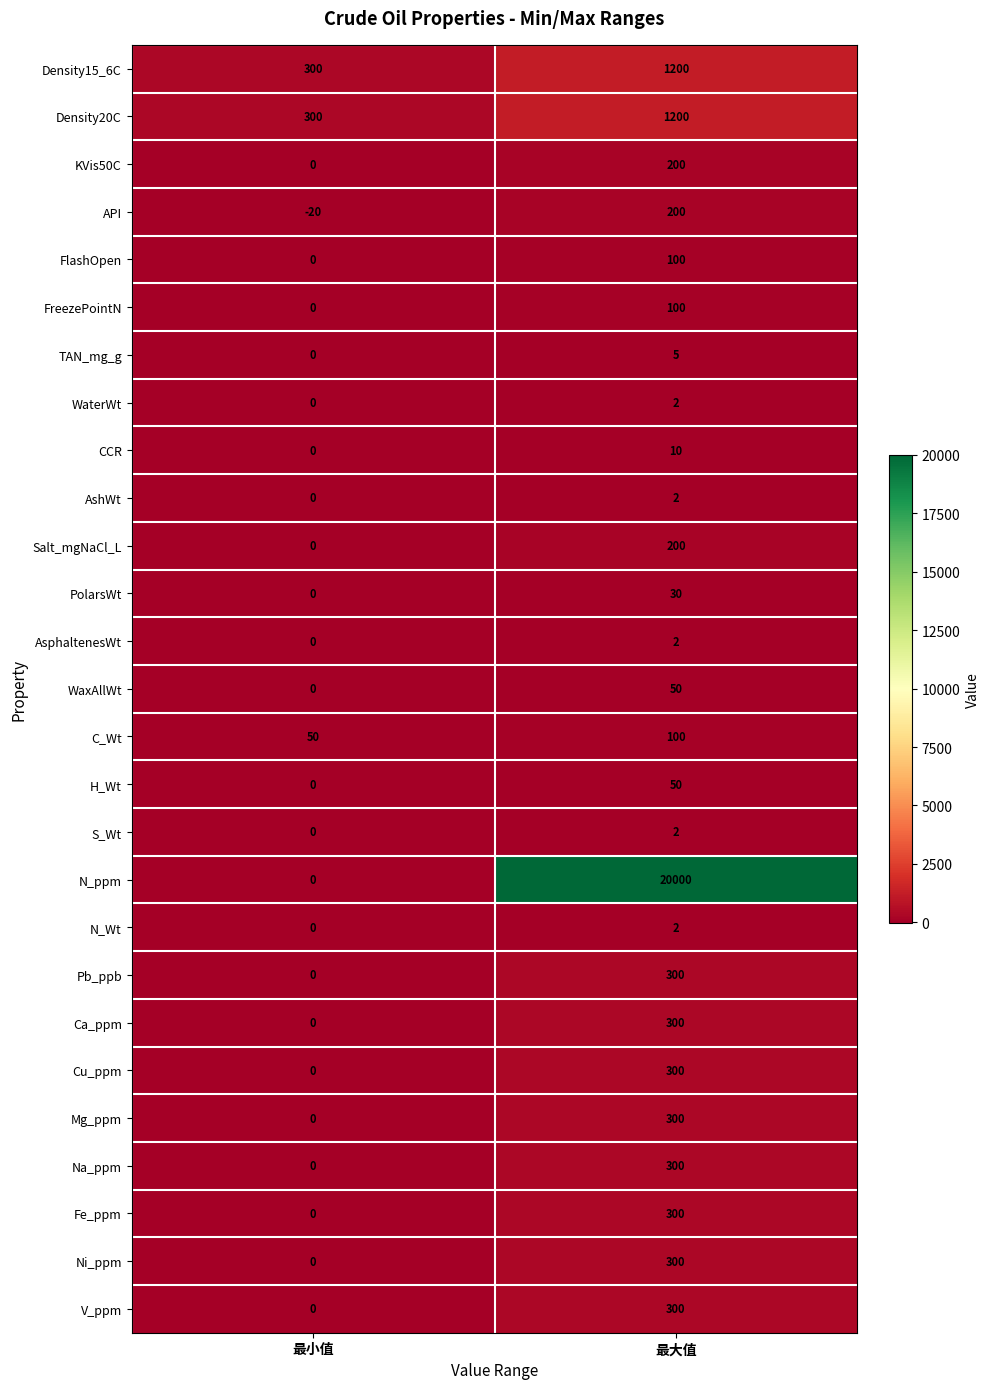

At which category is the sum across all series the highest?

最大值